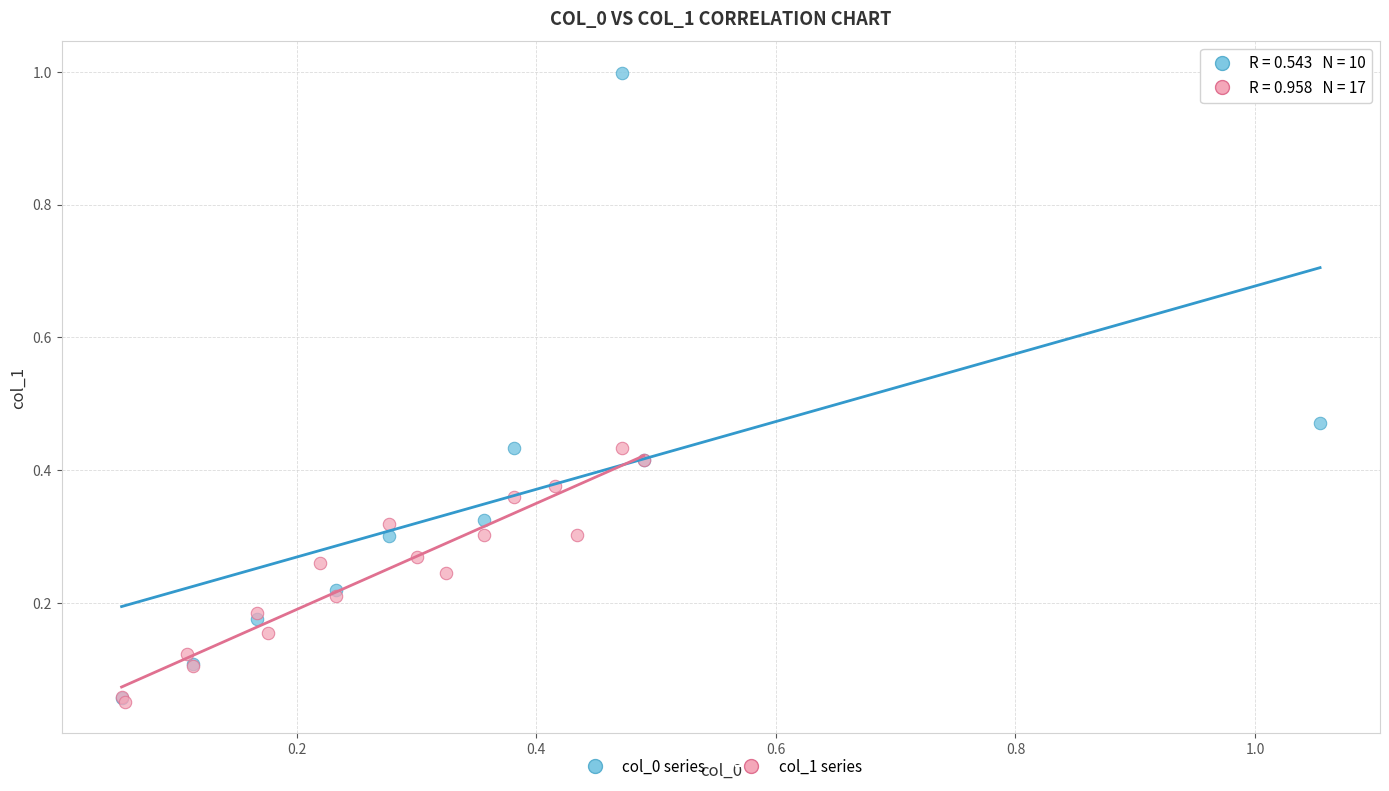

Which series reaches the maximum Y coordinate?

col_0 series